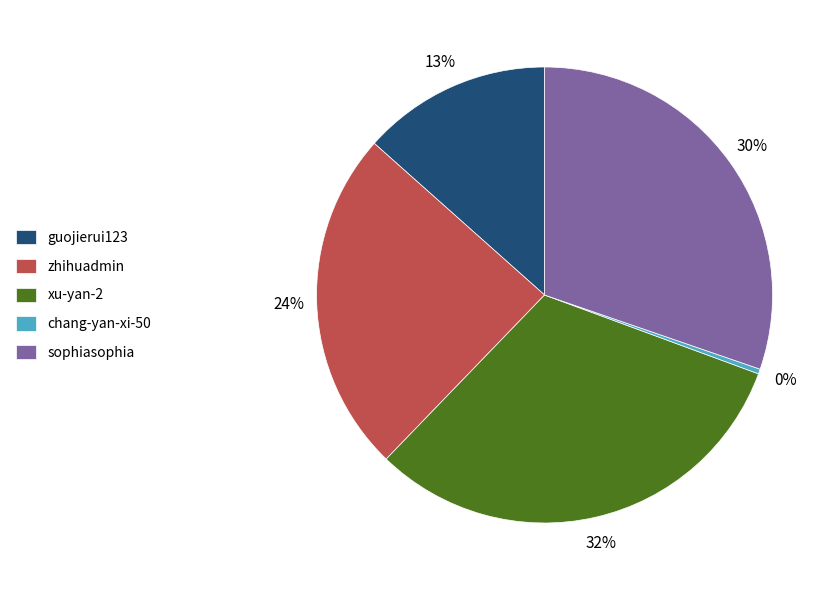

The sophiasophia slice represents 30% of the pie. True or false?

True